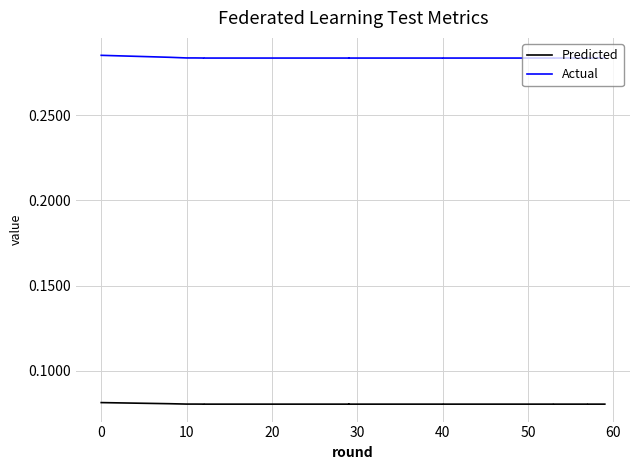

How many lines are shown in the chart?

2